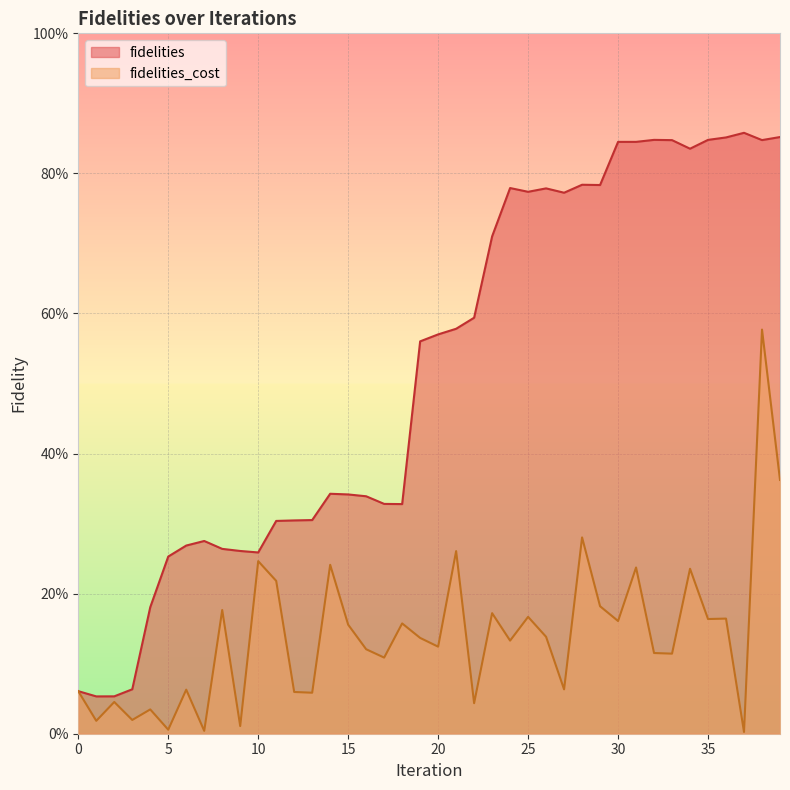

Where is the first local maximum for fidelities_cost?

2